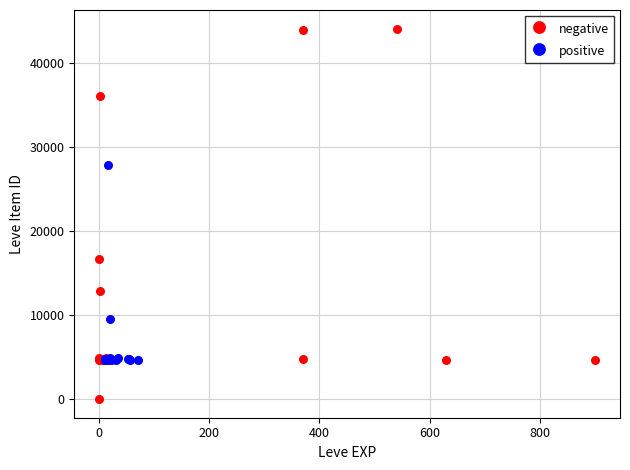

Which series contains the lowest Y value?

negative